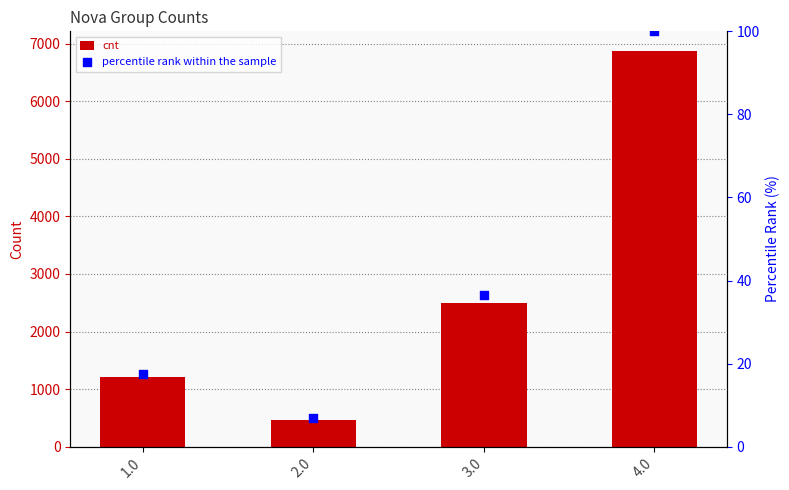

Which series has the largest total across all categories?

cnt